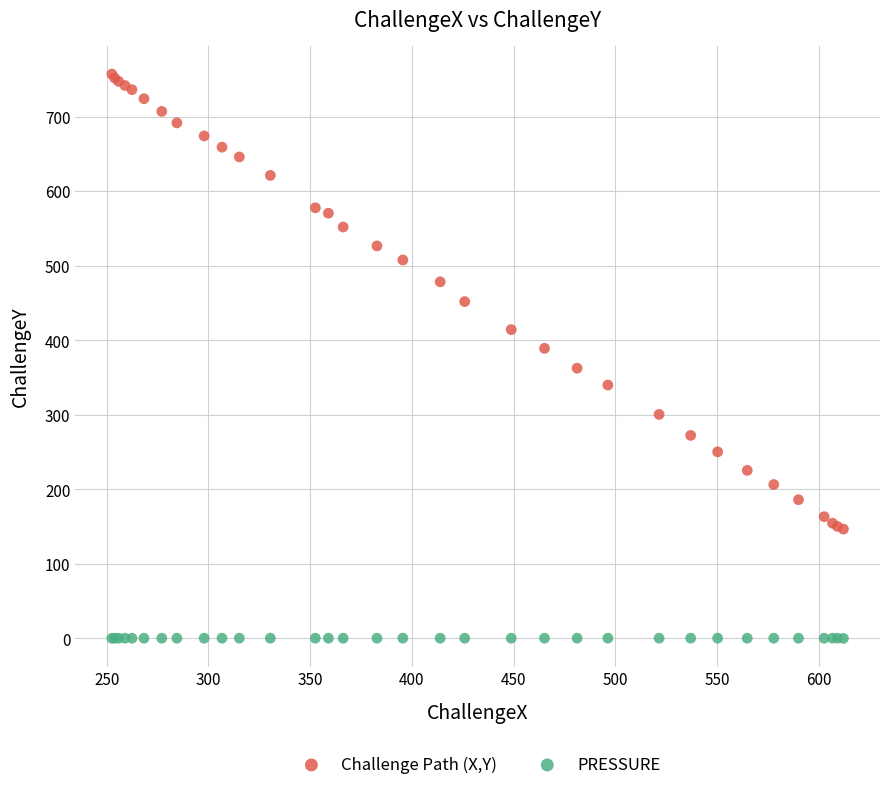

What is the X range (max minus min) for the scatter plot?

359.6